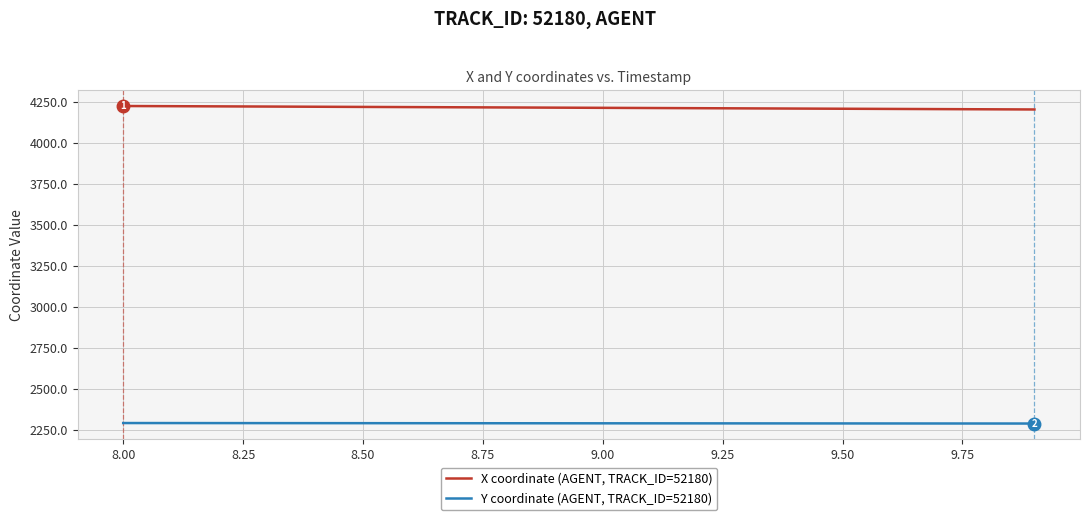

What is the difference between the maximum and minimum values in the X coordinate (AGENT, TRACK_ID=52180) series?

21.1